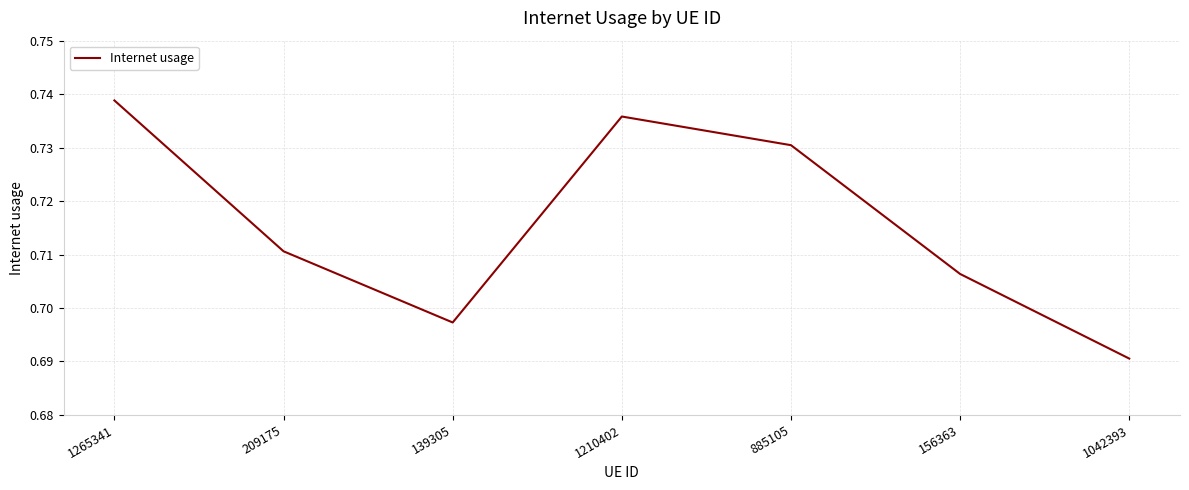

Rank the categories by value from highest to lowest.

1265341, 1210402, 885105, 209175, 156363, 139305, 1042393